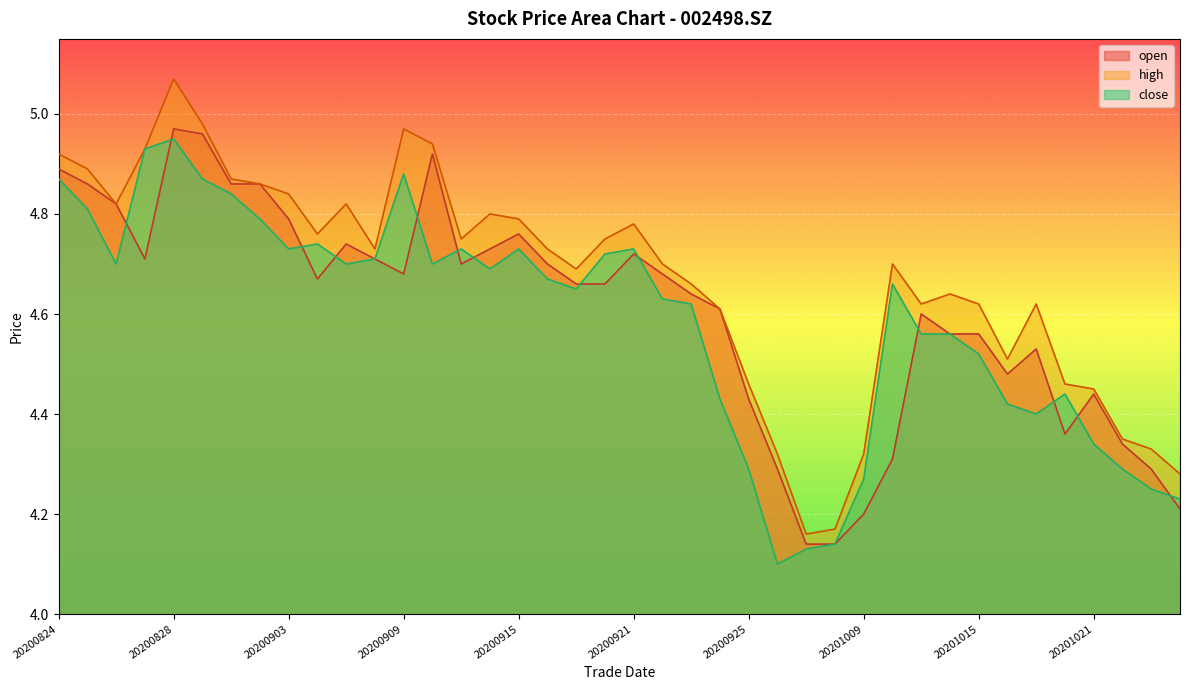

Rank the categories by high value from lowest to highest.

20200929, 20200930, 20201026, 20200928, 20201009, 20201023, 20201022, 20201021, 20200925, 20201020, 20201016, 20200924, 20201013, 20201015, 20201019, 20201014, 20200923, 20200917, 20200922, 20201012, 20200908, 20200916, 20200911, 20200918, 20200904, 20200921, 20200915, 20200914, 20200826, 20200907, 20200903, 20200902, 20200901, 20200825, 20200824, 20200827, 20200910, 20200909, 20200831, 20200828